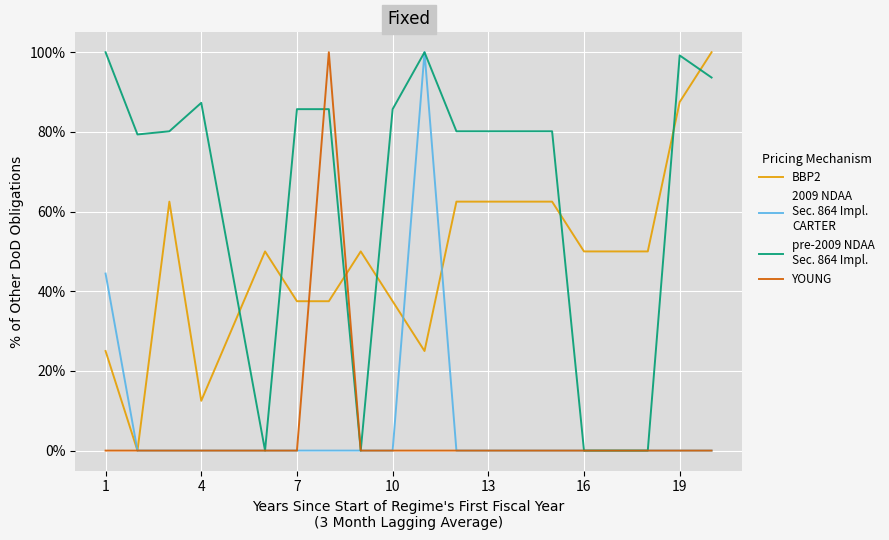

Does the chart have visible grid lines?

Yes